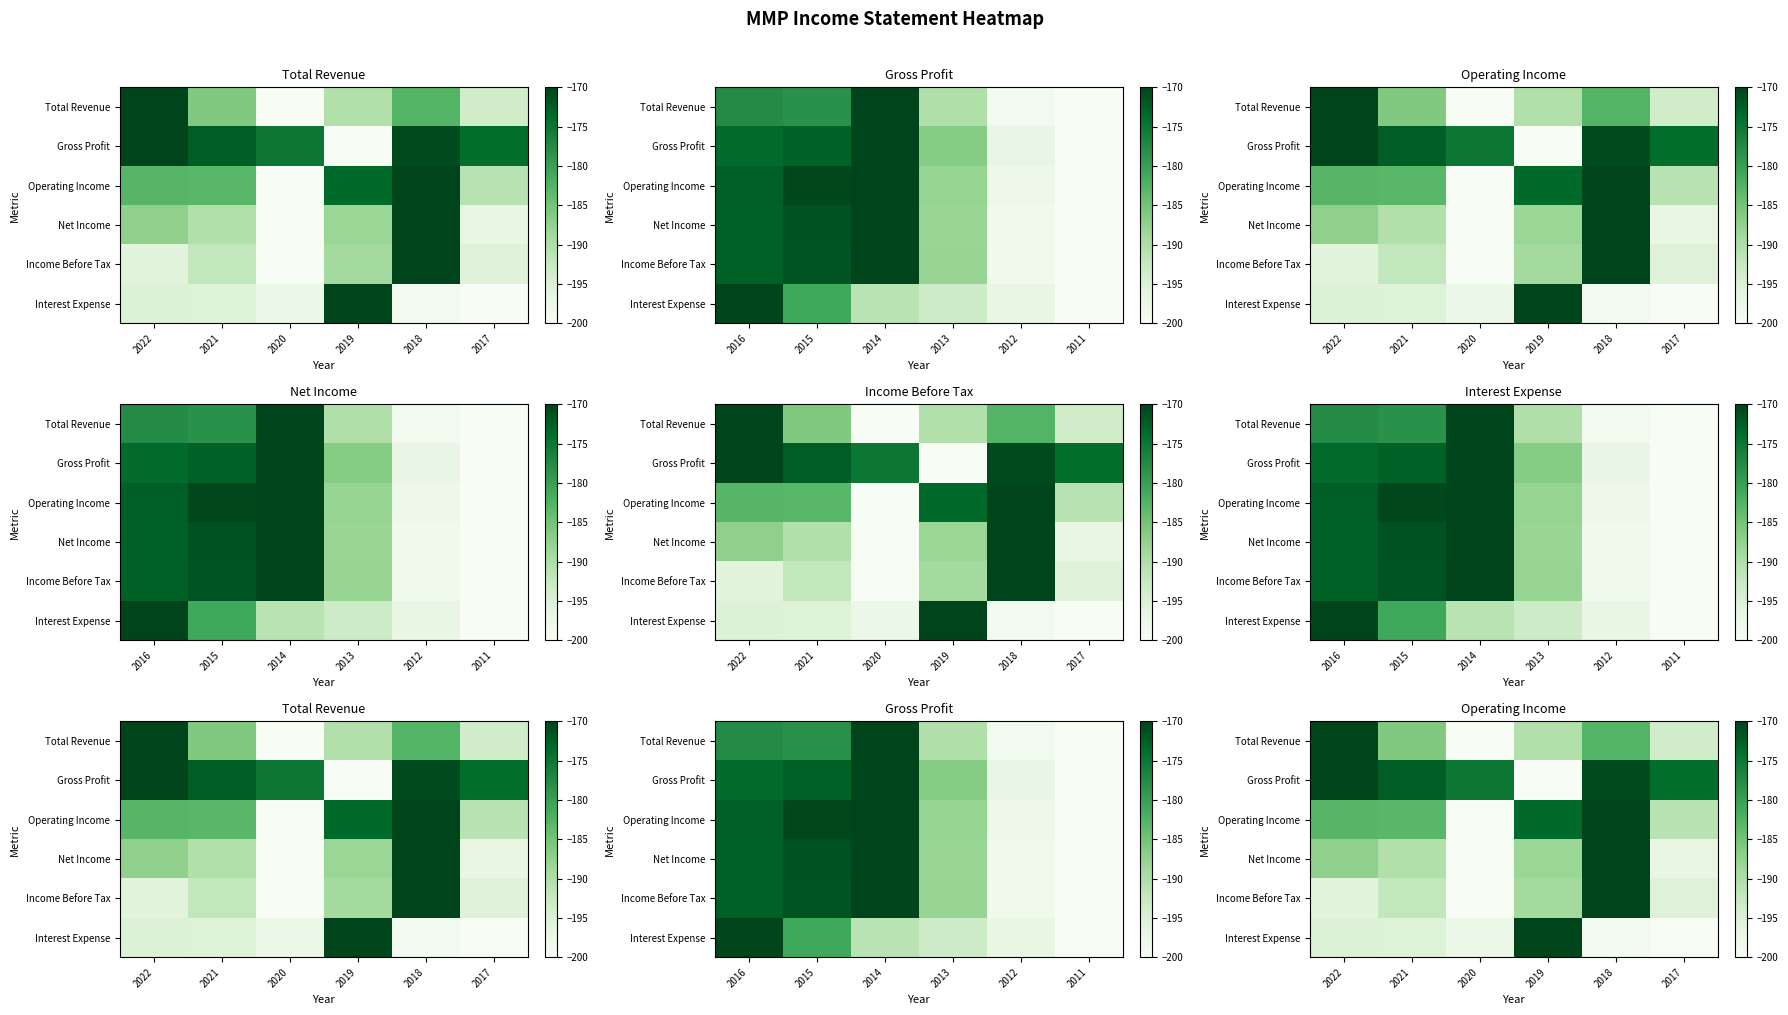

What value does the Interest Expense series have at 2022?

-195.2